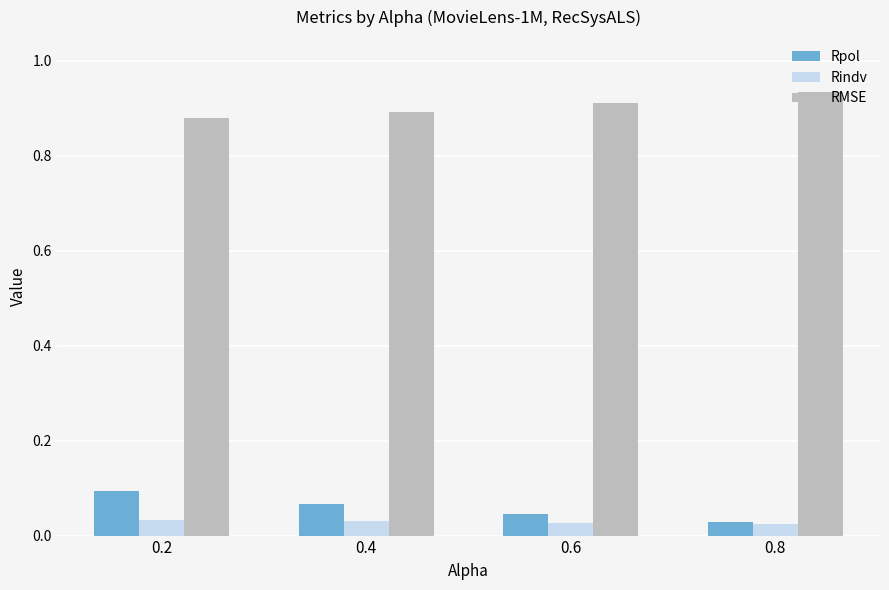

How many groups of bars are there?

4